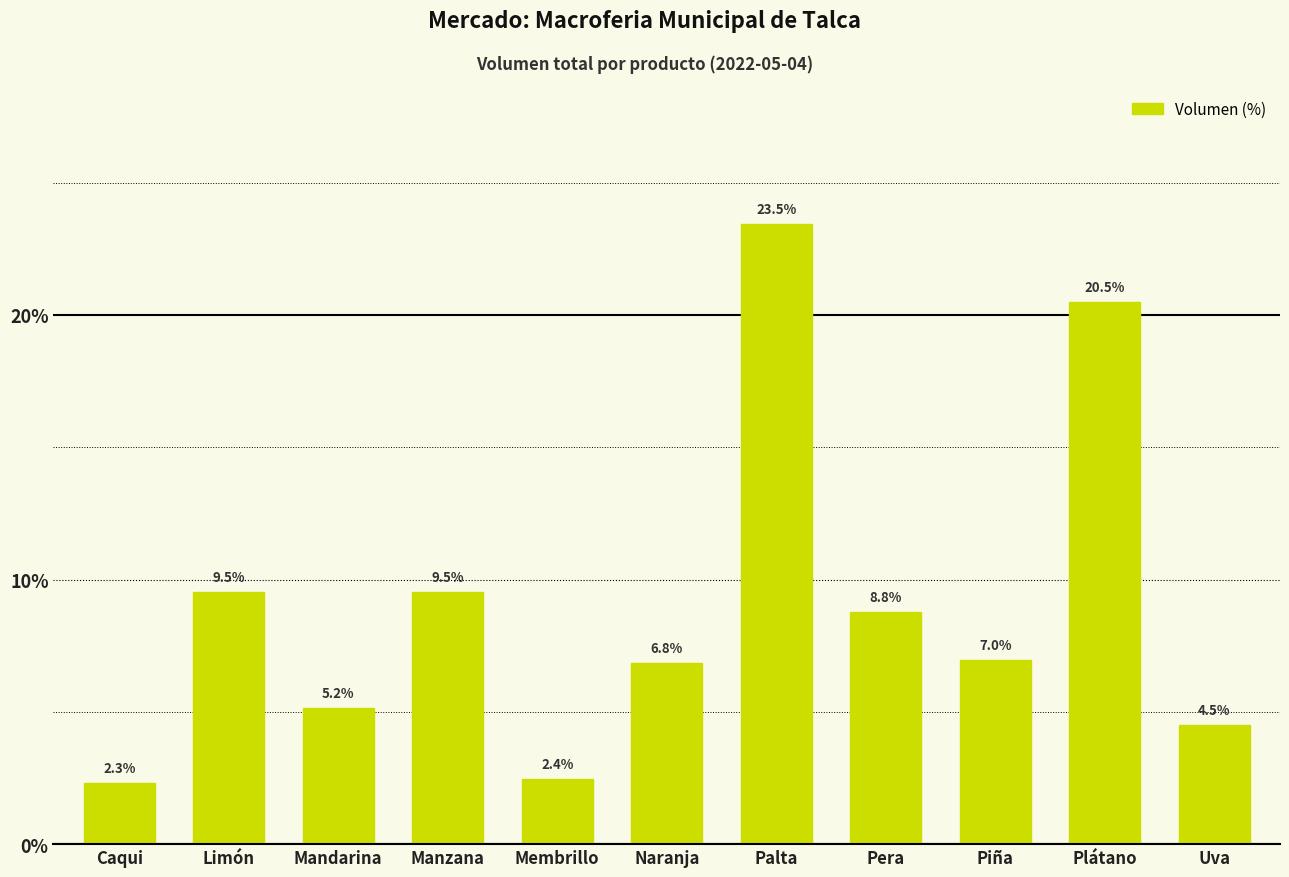

What is the smallest value displayed?

2.3